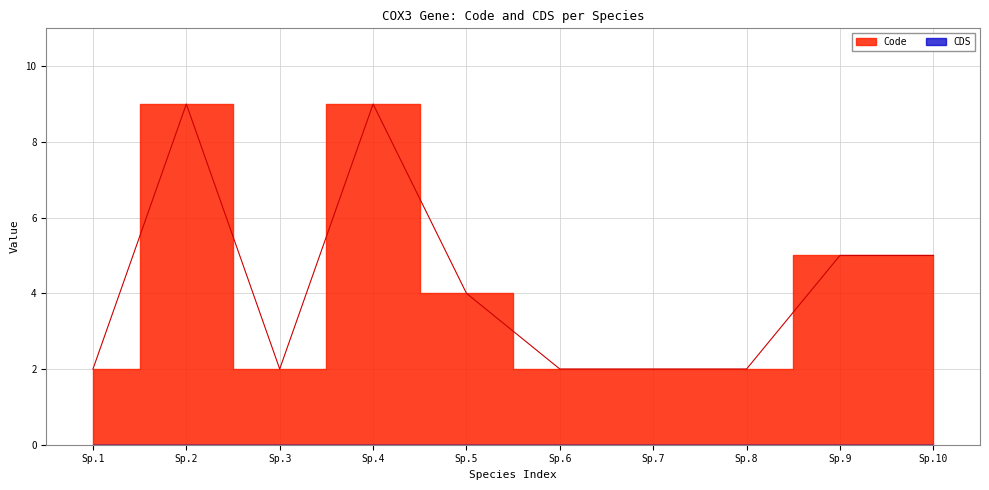

How many values exceed 4?

4